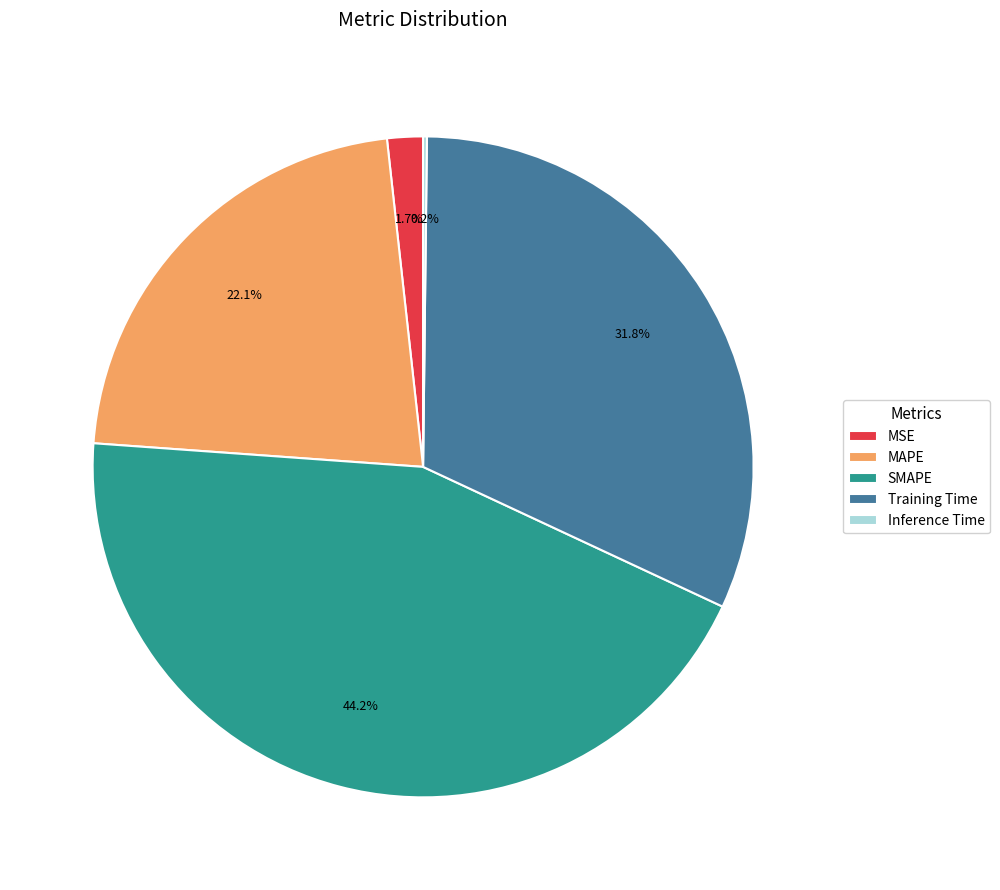

Combined, do SMAPE and Training Time account for over 50%?

Yes